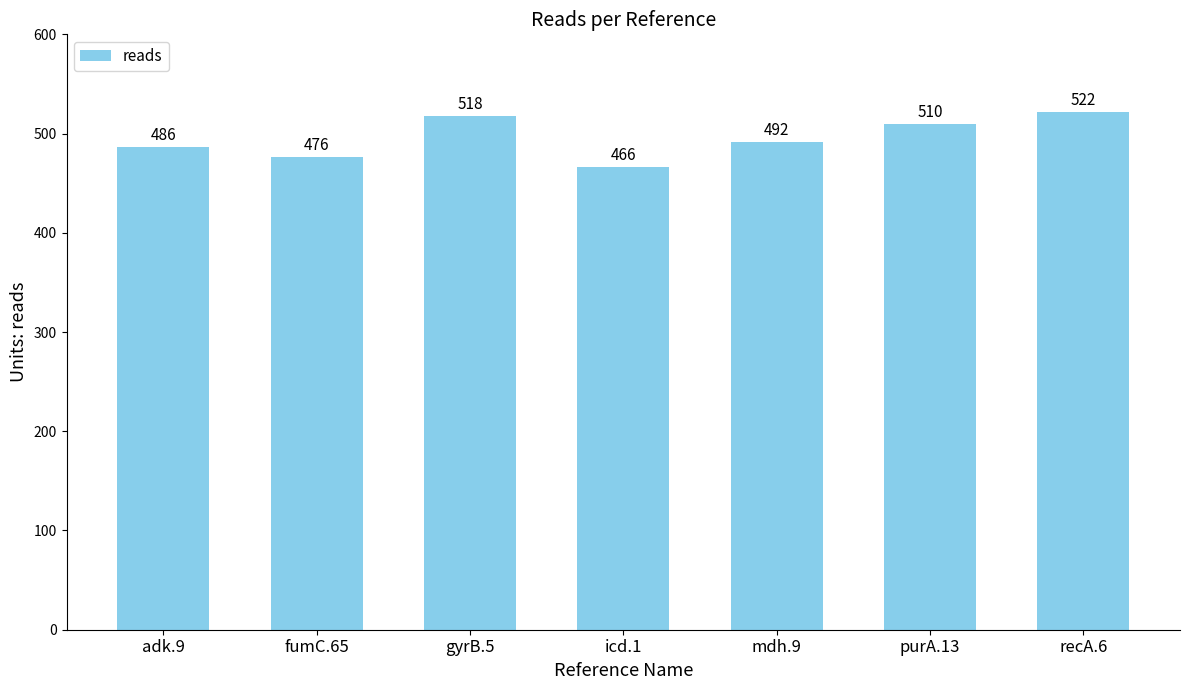

List the labels in order of value, largest first.

recA.6, gyrB.5, purA.13, mdh.9, adk.9, fumC.65, icd.1